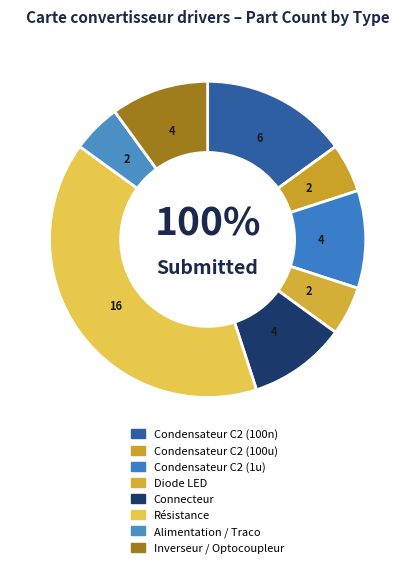

To the nearest percent, what is the combined percentage of Condensateur C2 (100n) and Condensateur C2 (100u)?

20%